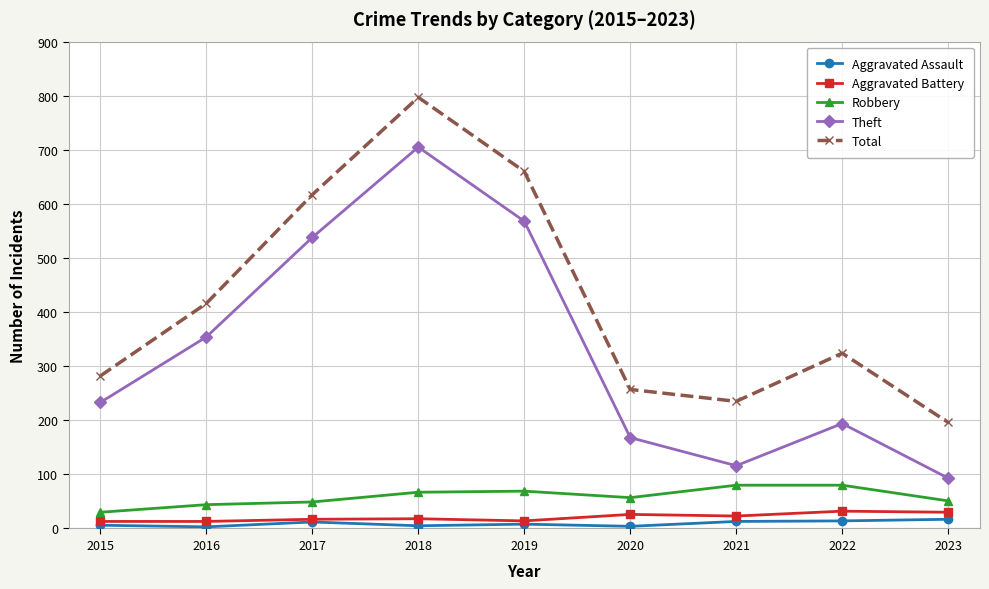

True or false: Total and Theft intersect in this chart.

False